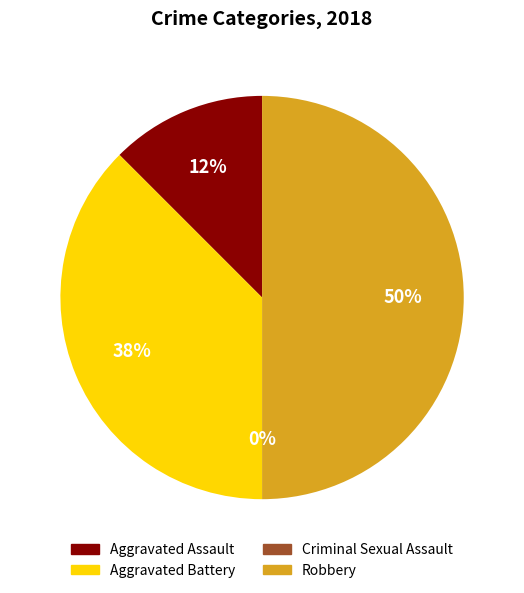

Which slice is the largest?

Robbery